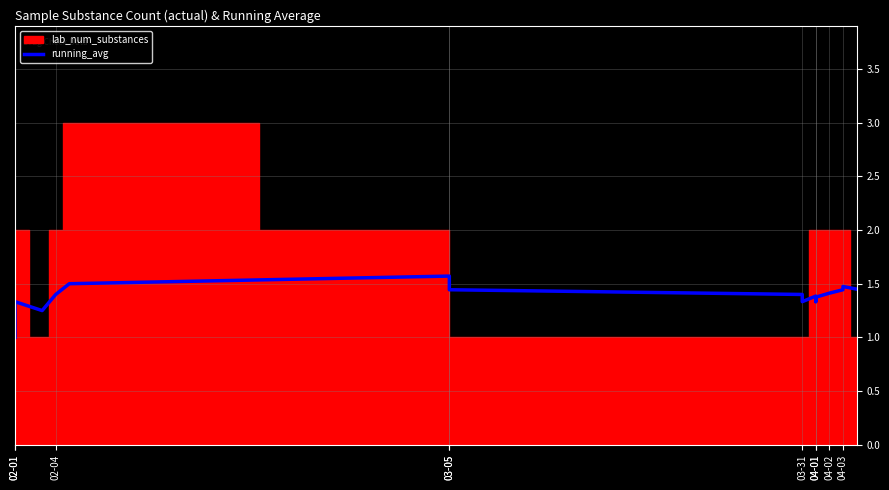

True or false: the data shows 2.0 at 03-31.

False